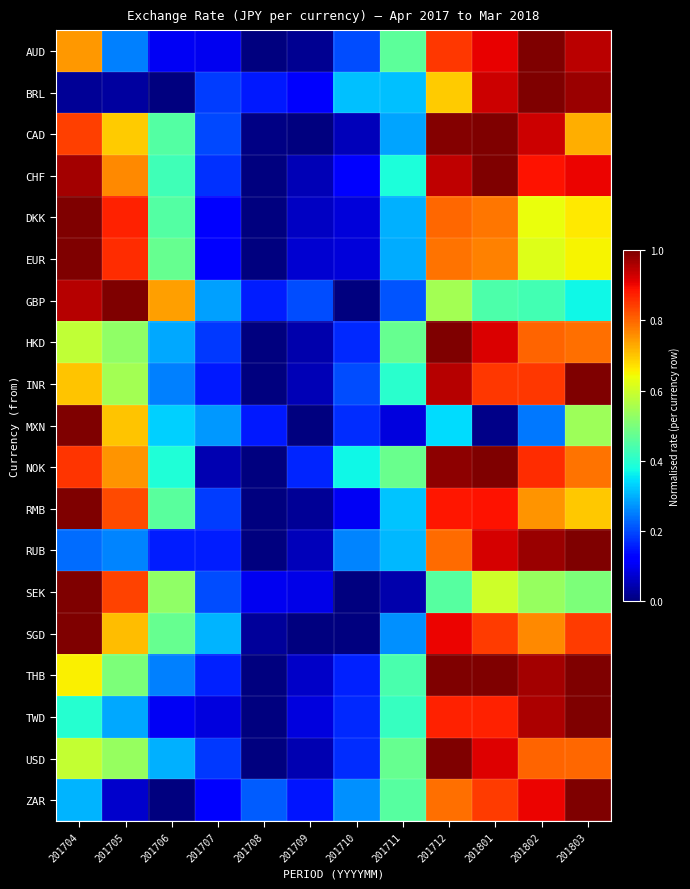

What is the total value across all series at 201801?

15.5